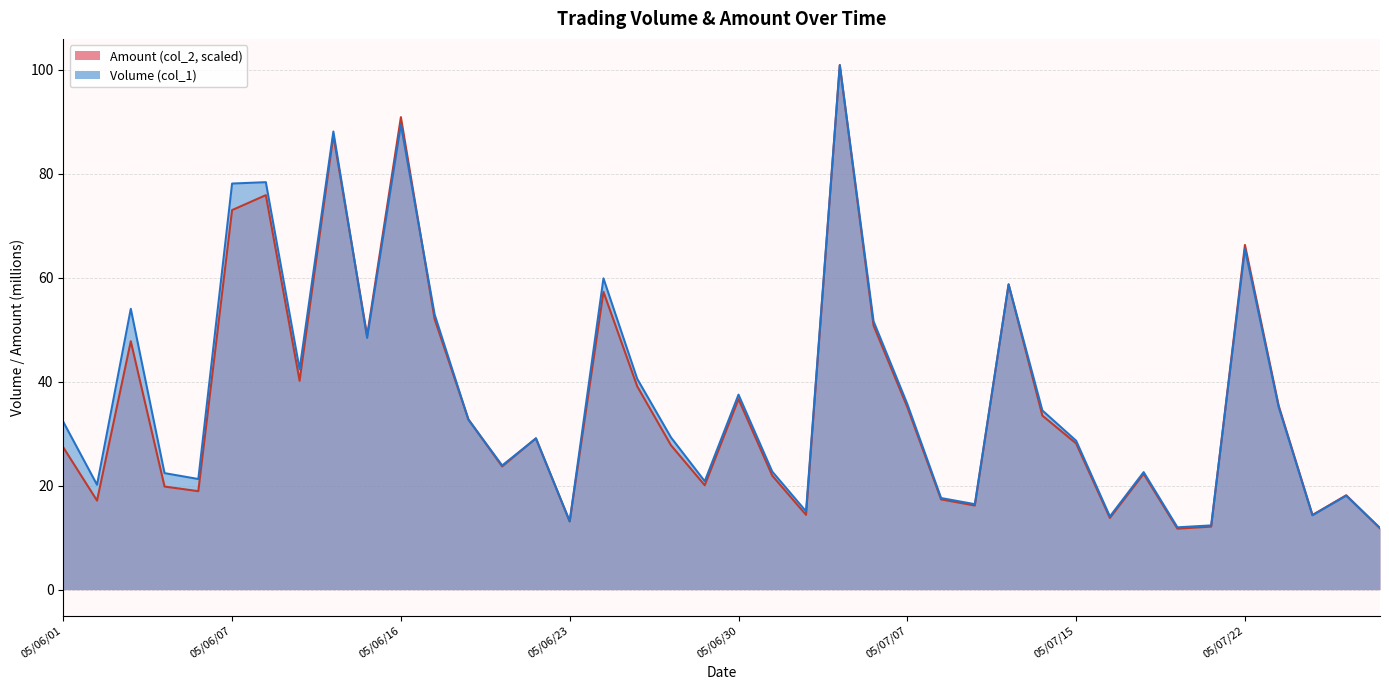

What is the average value of the col_2 series?

36.6